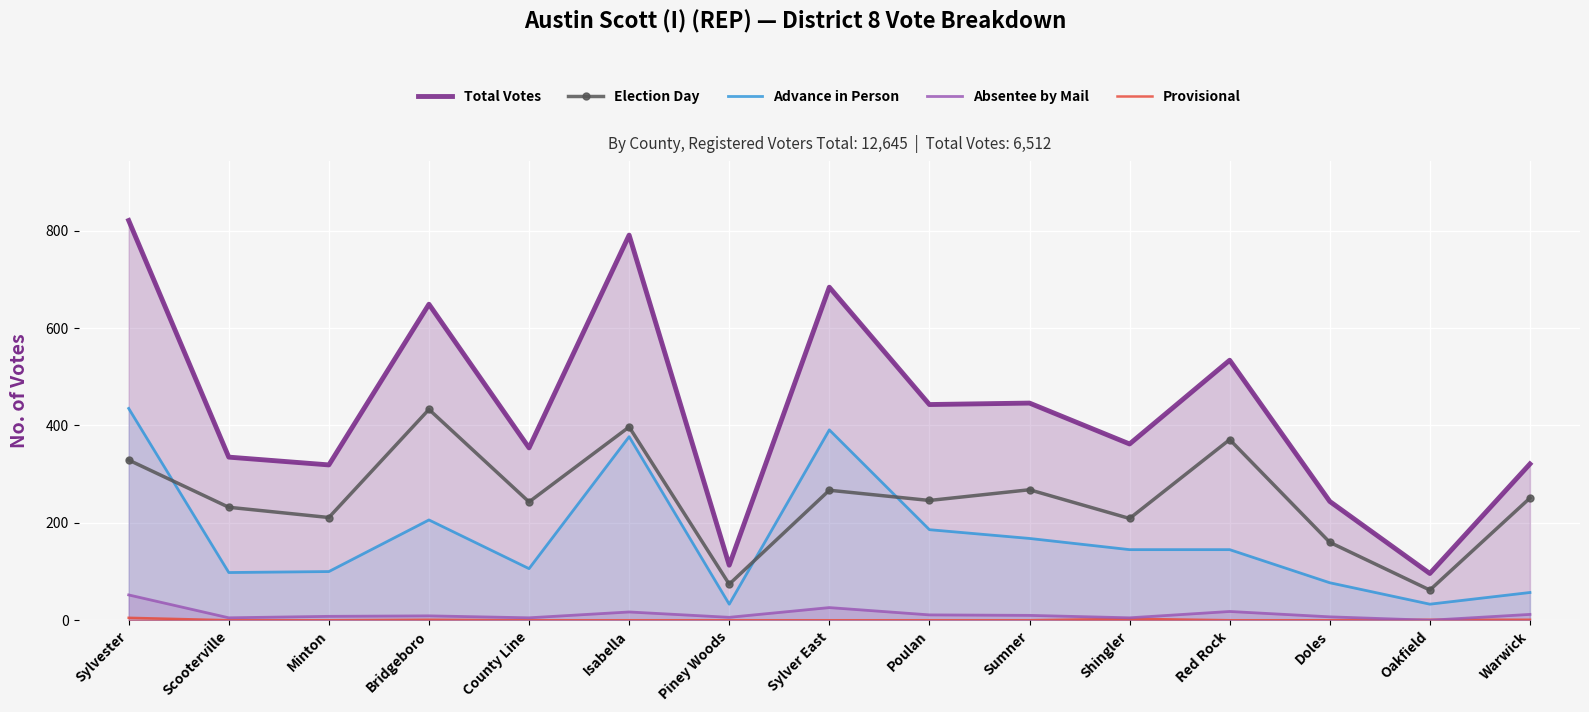

At which label does Election Day first exceed 246?

Sylvester